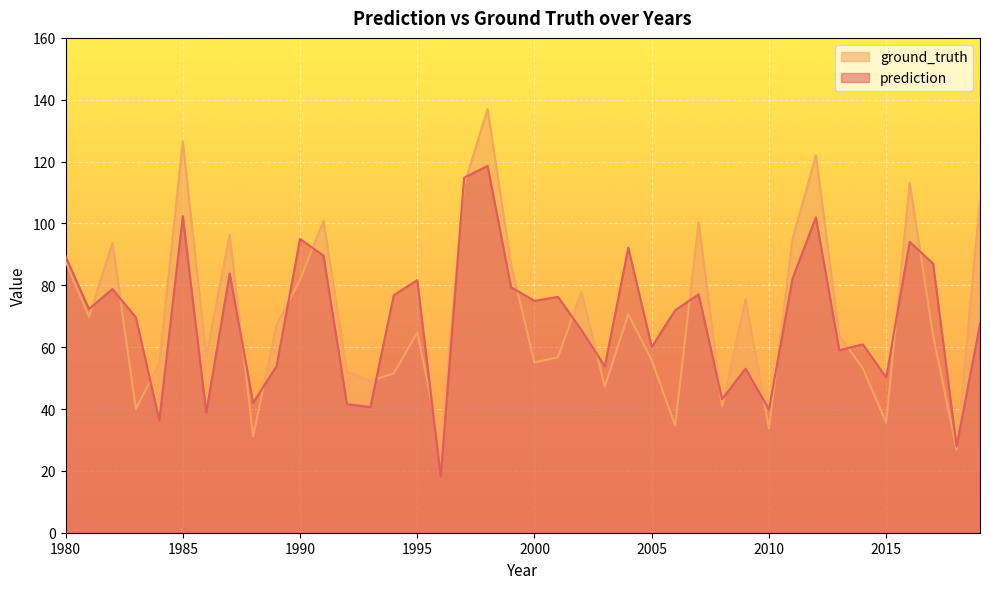

List the series in order of their overall mean, highest first.

ground_truth, prediction